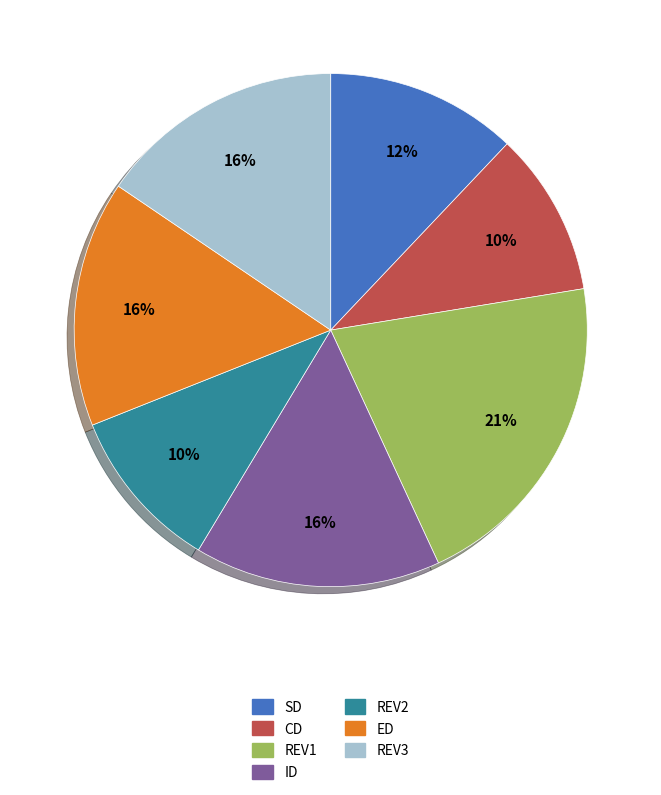

Which slice is the largest?

REV1